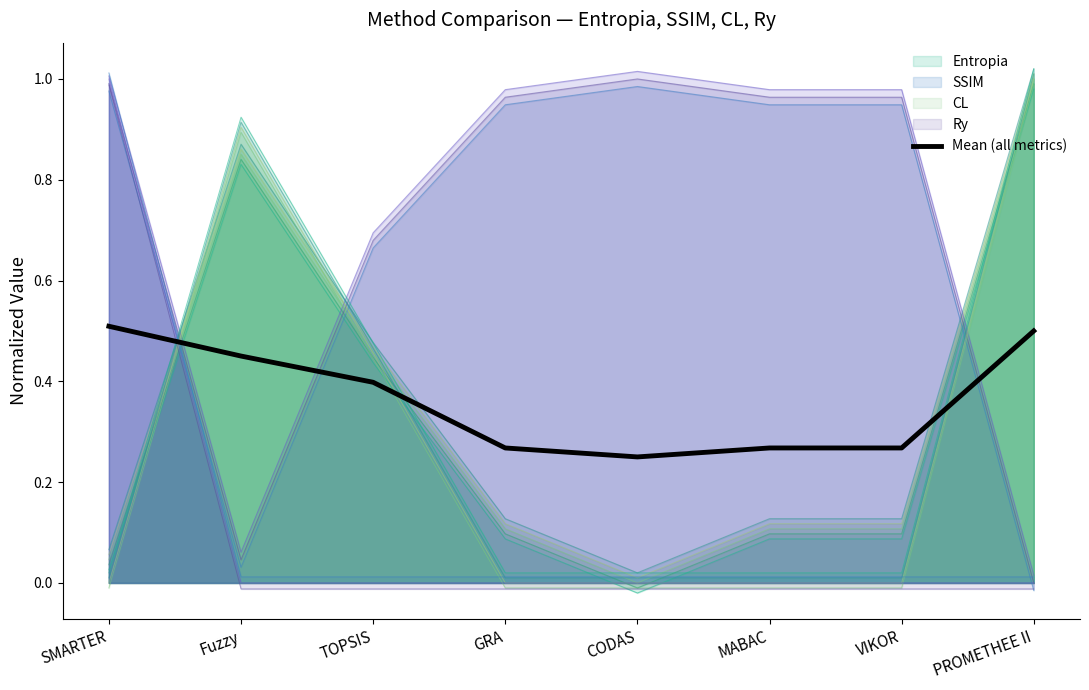

Rank the categories by value from lowest to highest.

CODAS, GRA, MABAC, VIKOR, TOPSIS, Fuzzy, PROMETHEE II, SMARTER